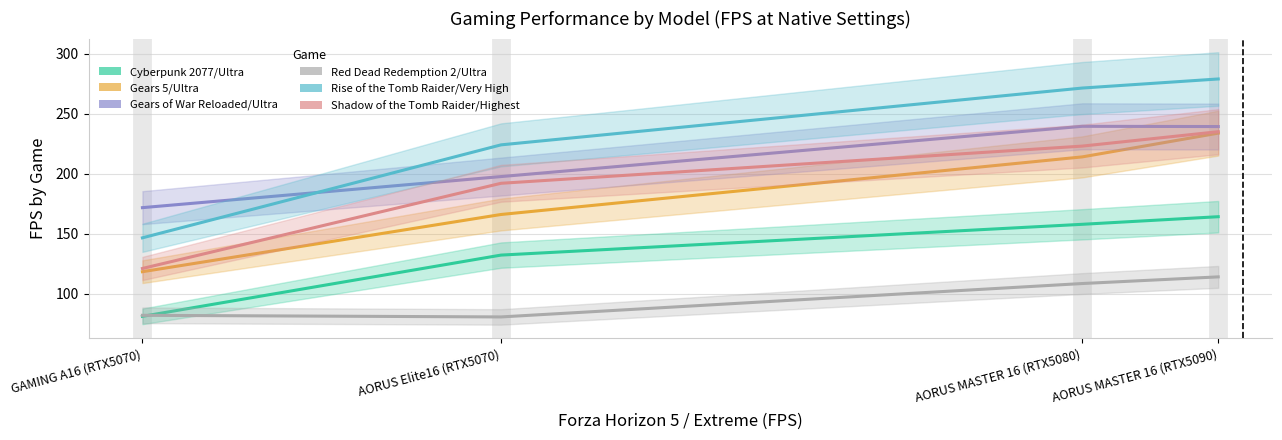

Rank the series at AORUS Elite16 (RTX5070) from highest to lowest value.

Rise of the Tomb Raider/Very High, Gears of War Reloaded/Ultra, Shadow of the Tomb Raider/Highest, Gears 5/Ultra, Cyberpunk 2077/Ultra, Red Dead Redemption 2/Ultra